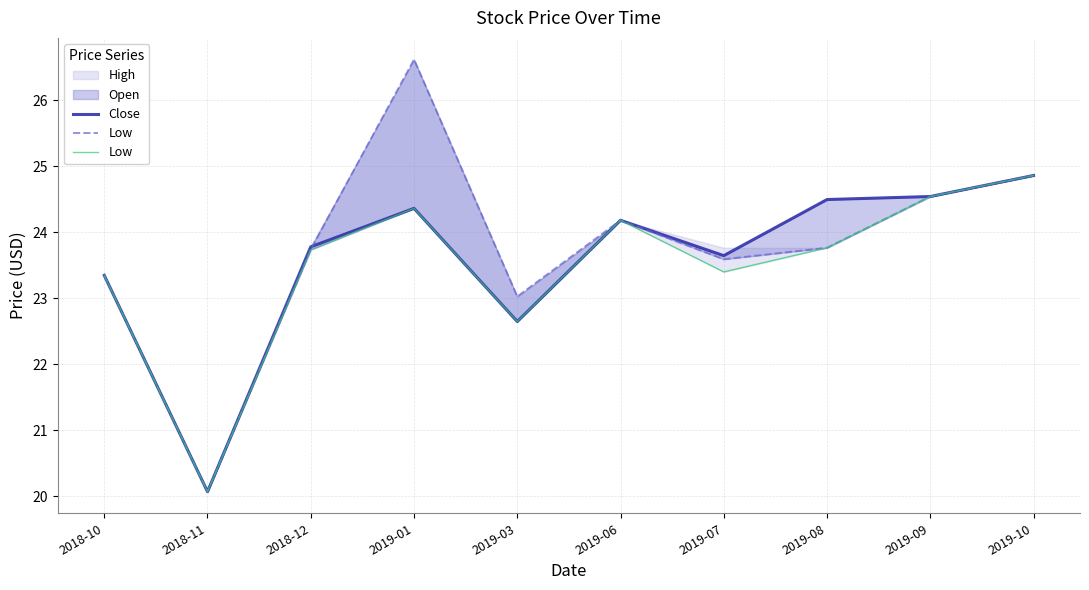

What is the label of the 8th point from the left?

2019-08